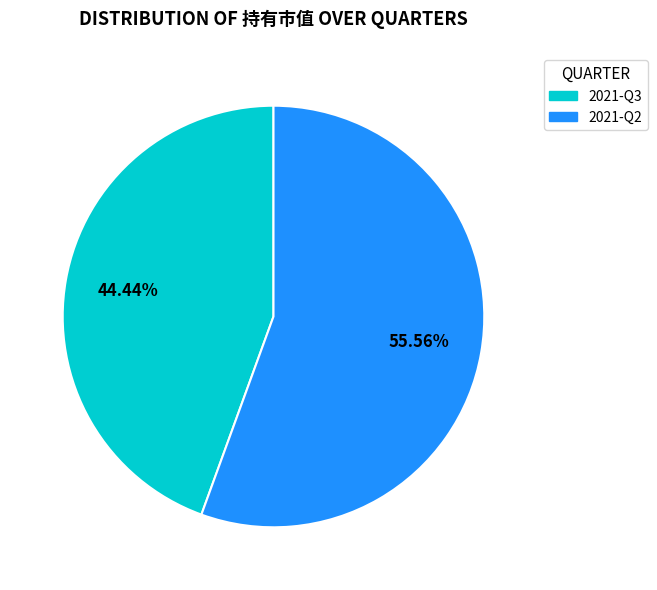

How many segments does this pie chart have?

2